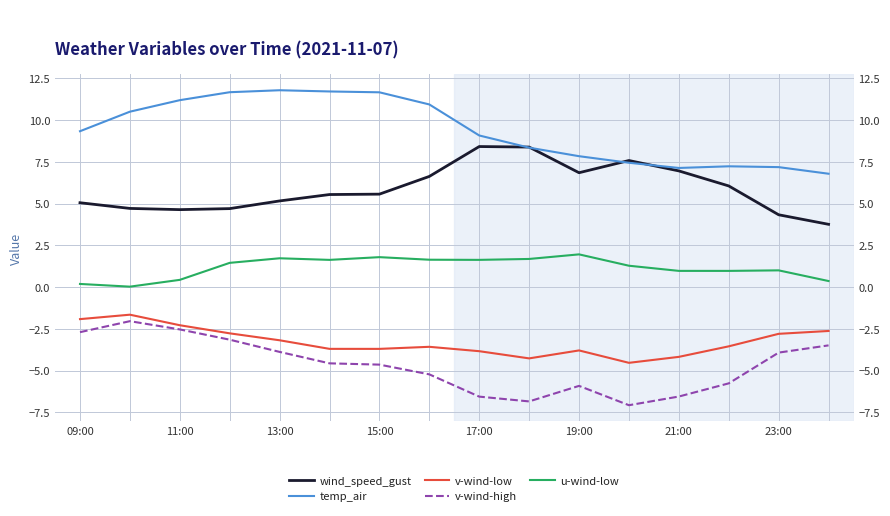

Which series has the largest range (max minus min)?

v-wind-high